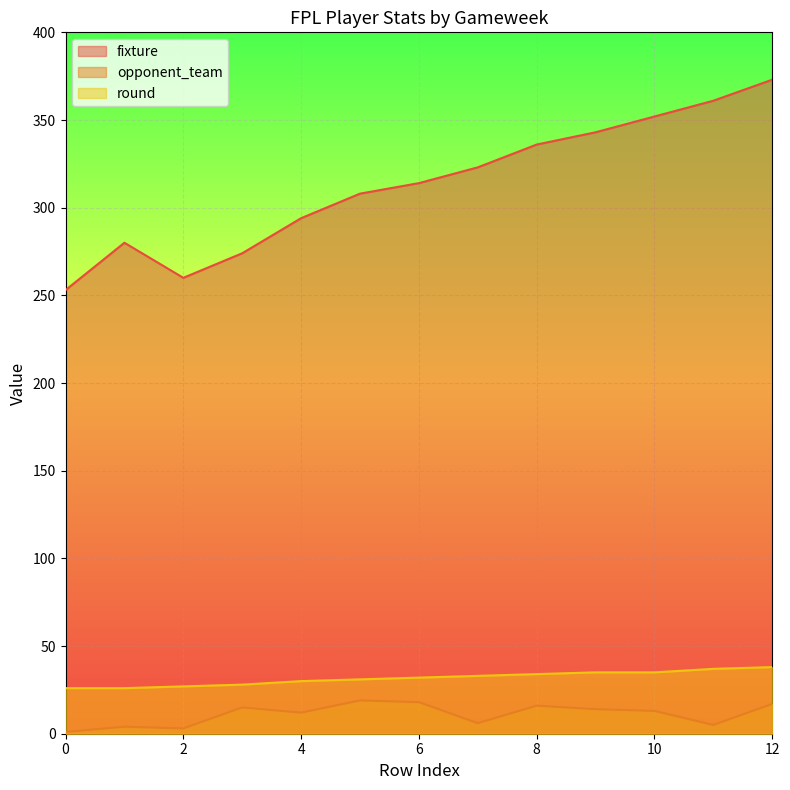

What is the average value of the round series?

32